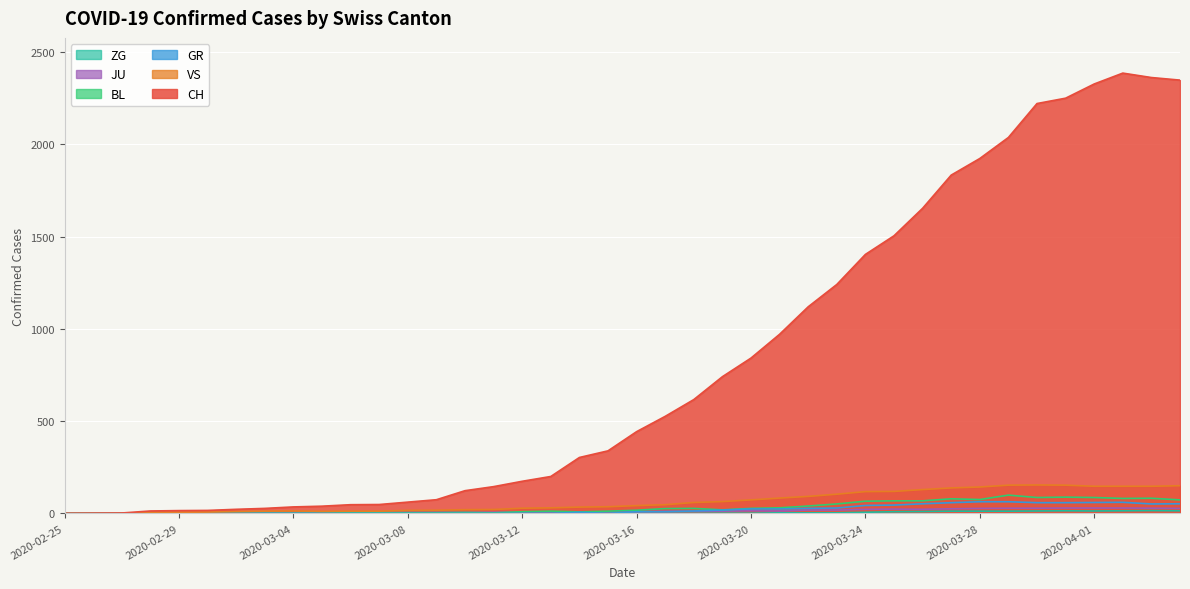

What is the label of the 37th point from the right?

2020-02-28